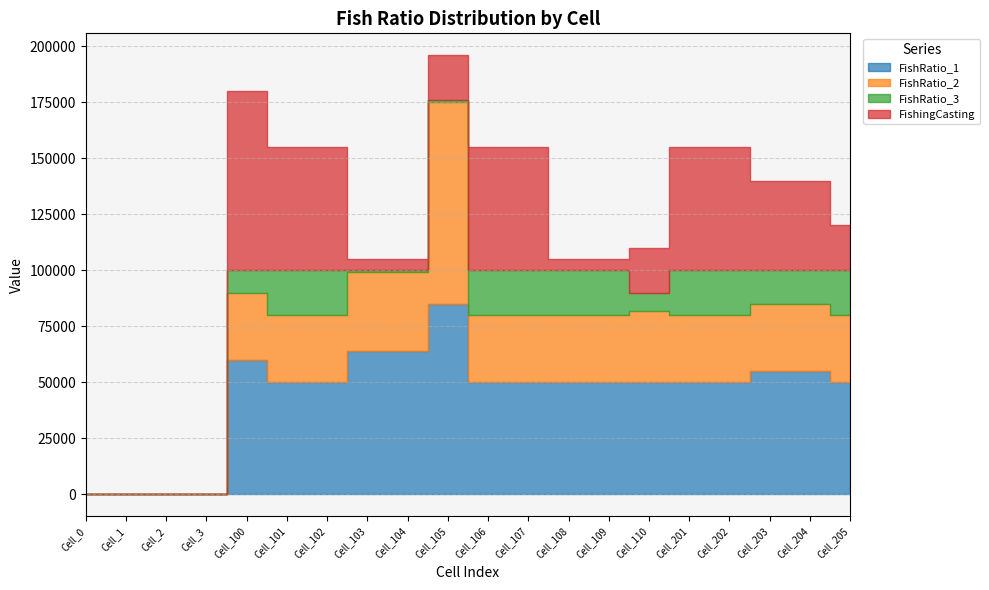

What is the difference between the highest and lowest values at Cell_101?

35000